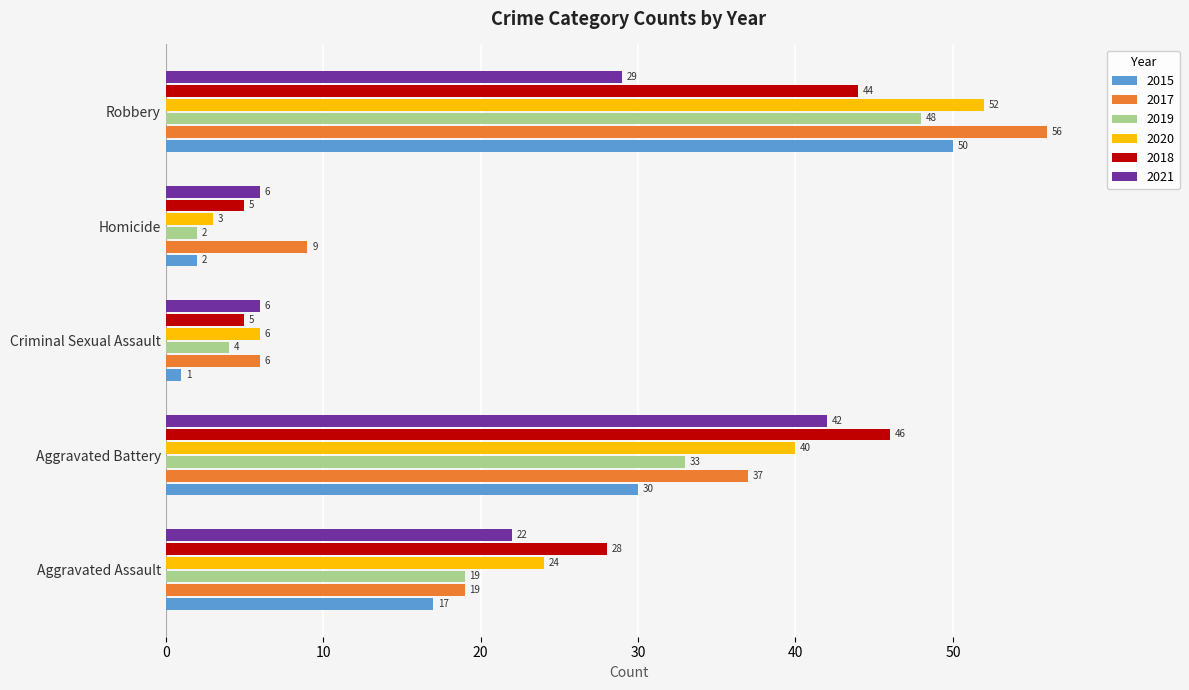

What is the spread (max minus min) of values at Aggravated Battery?

16